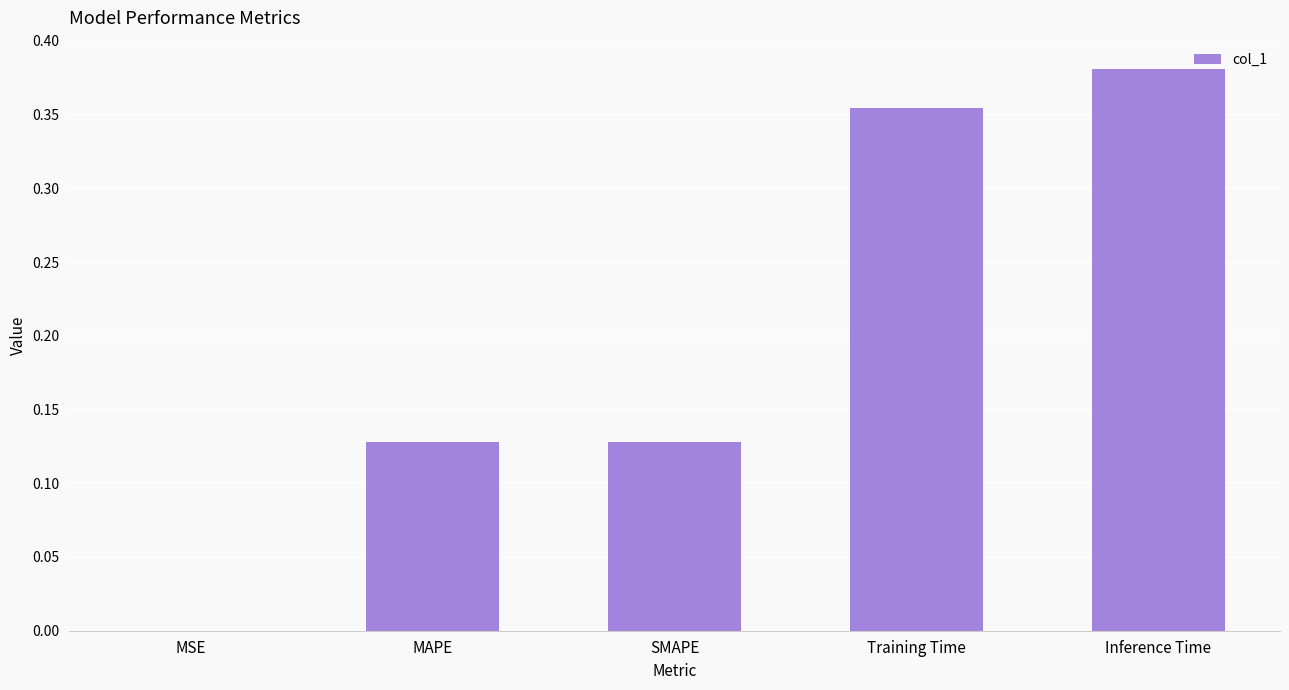

What is the average value?

0.2